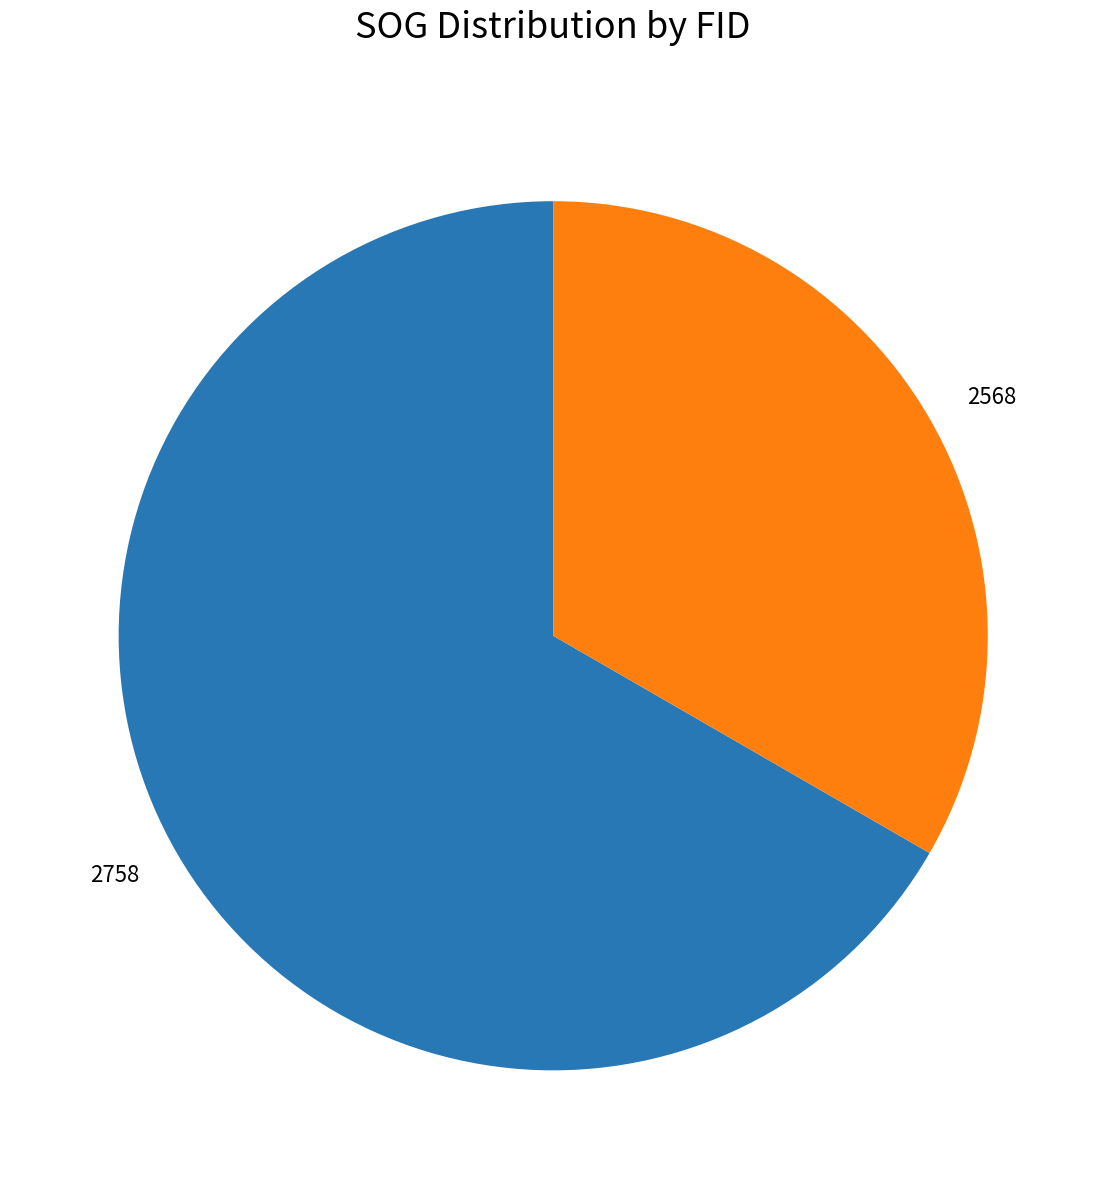

Is it true that 2568 is 33% of the pie?

True